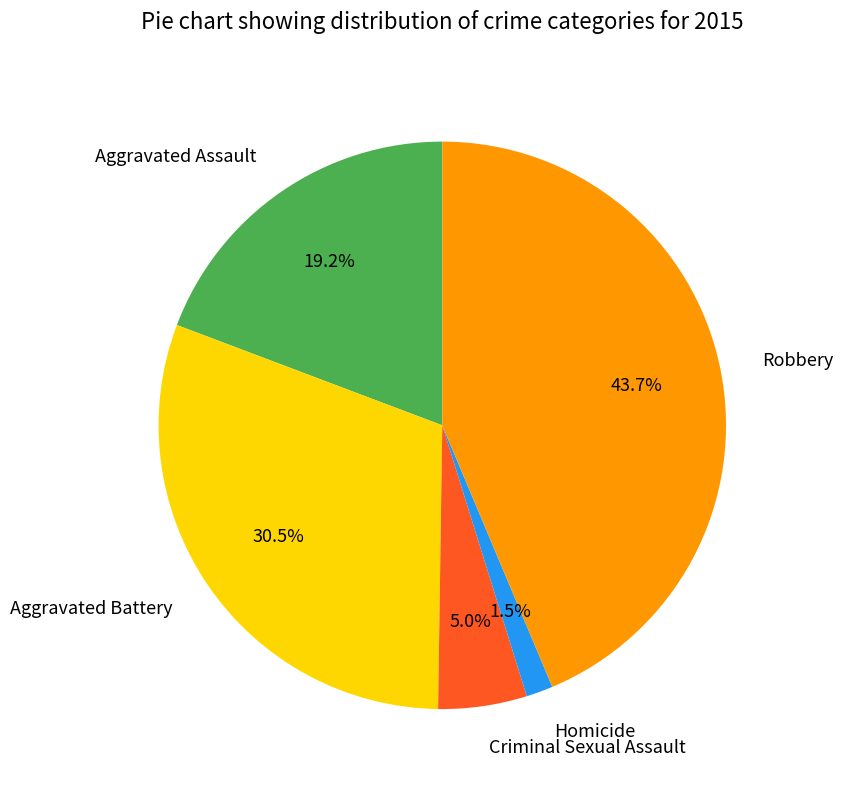

Which has a higher value, Aggravated Assault or Robbery?

Robbery